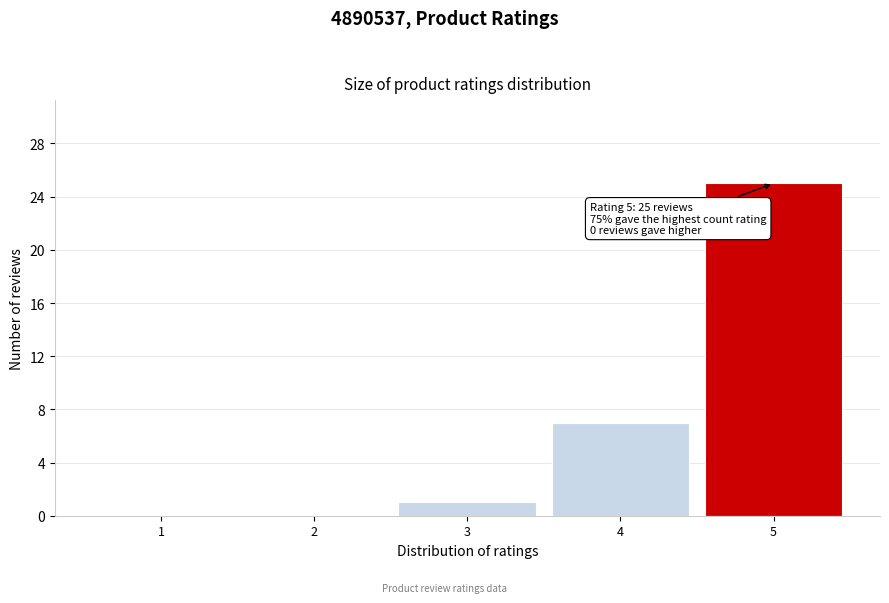

Which range on the x-axis has the tallest bar?

4.5 to 5.5